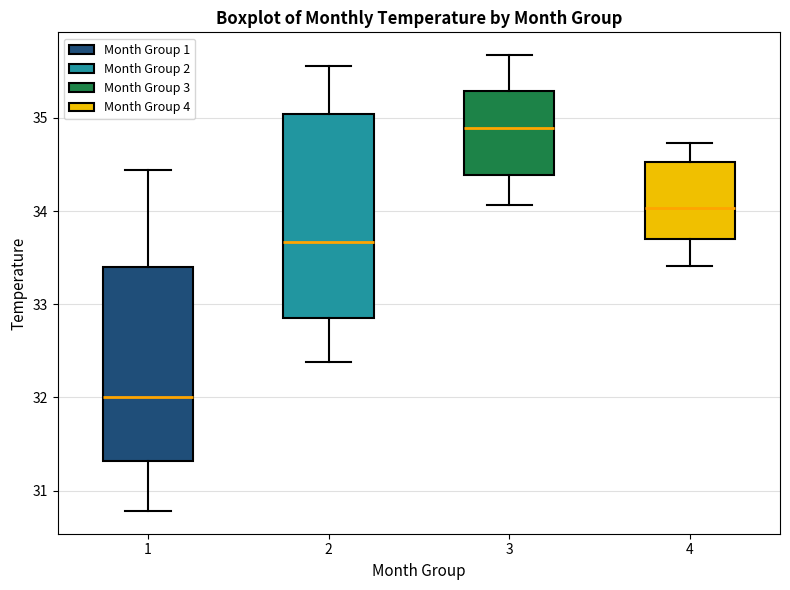

Reading left to right, read every box against the y-axis: the position of its median line, the range the box covers, and the ends of its whiskers. The values are not printed on the chart, so give them approximately, as read against the axis.

1: median 32.0, box 31.3 to 33.4, whiskers 30.8 to 34.4
2: median 33.7, box 32.9 to 35.0, whiskers 32.4 to 35.6
3: median 34.9, box 34.4 to 35.3, whiskers 34.1 to 35.7
4: median 34.0, box 33.7 to 34.5, whiskers 33.4 to 34.7